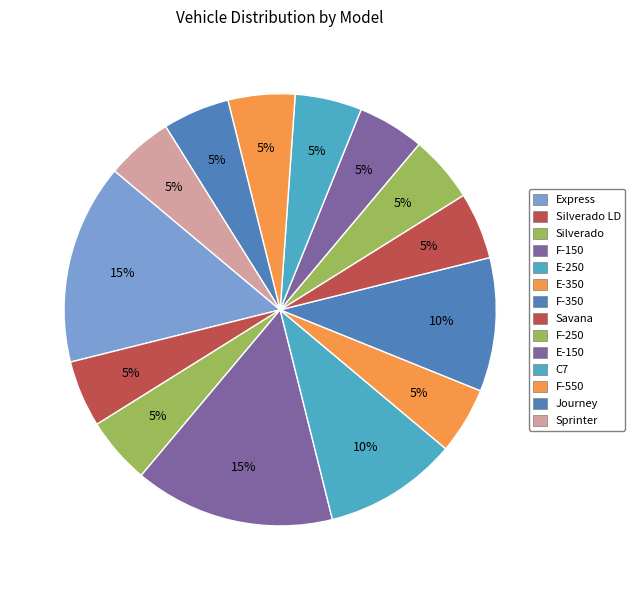

How many segments does this pie chart have?

14